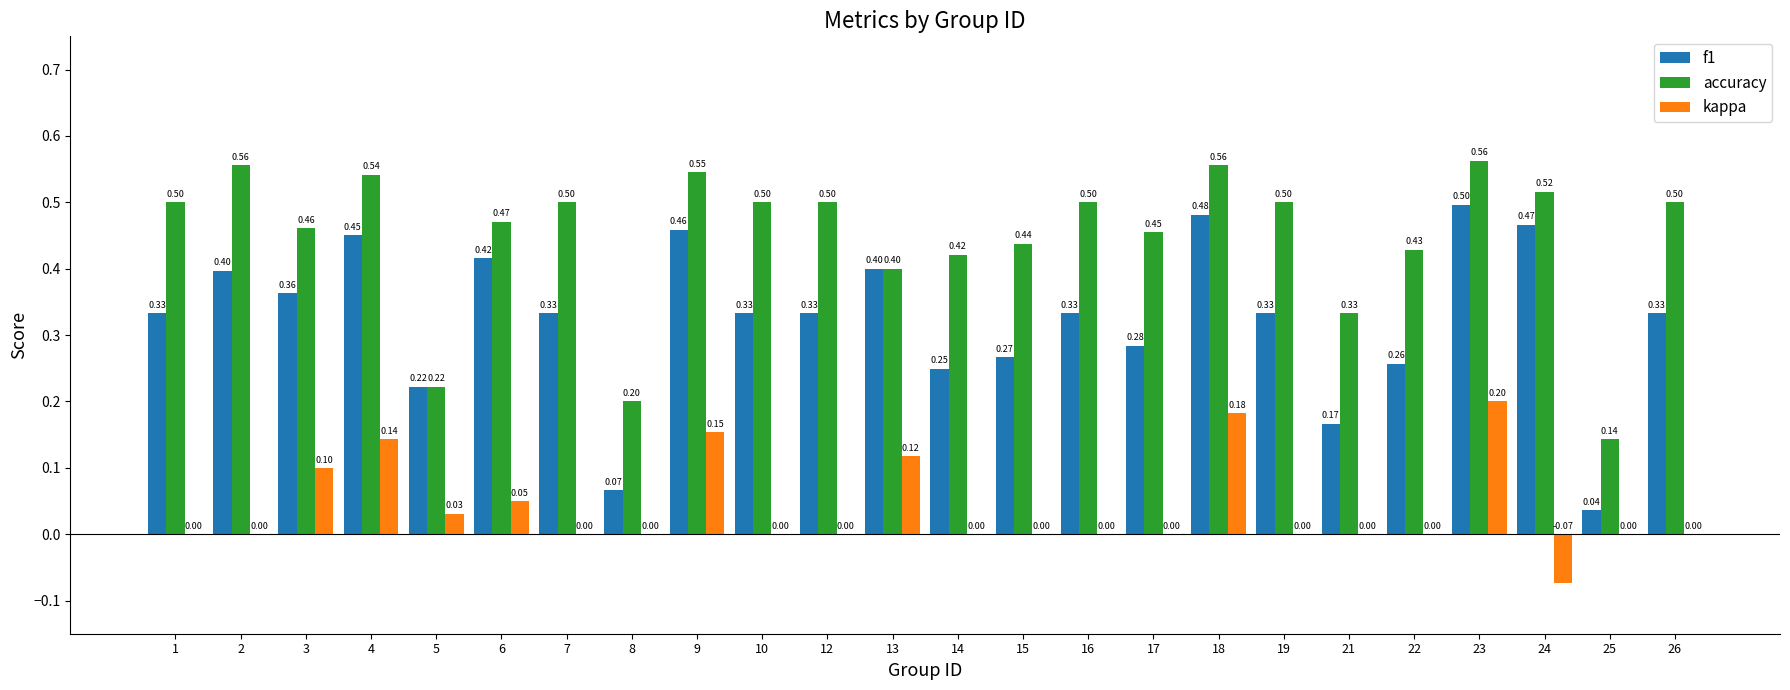

Which series has the largest total across all categories?

accuracy